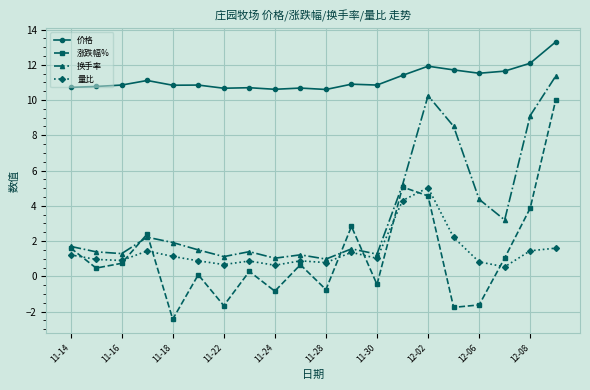

Rank the series by their maximum value, from lowest to highest.

量比, 涨跌幅%, 换手率, 价格